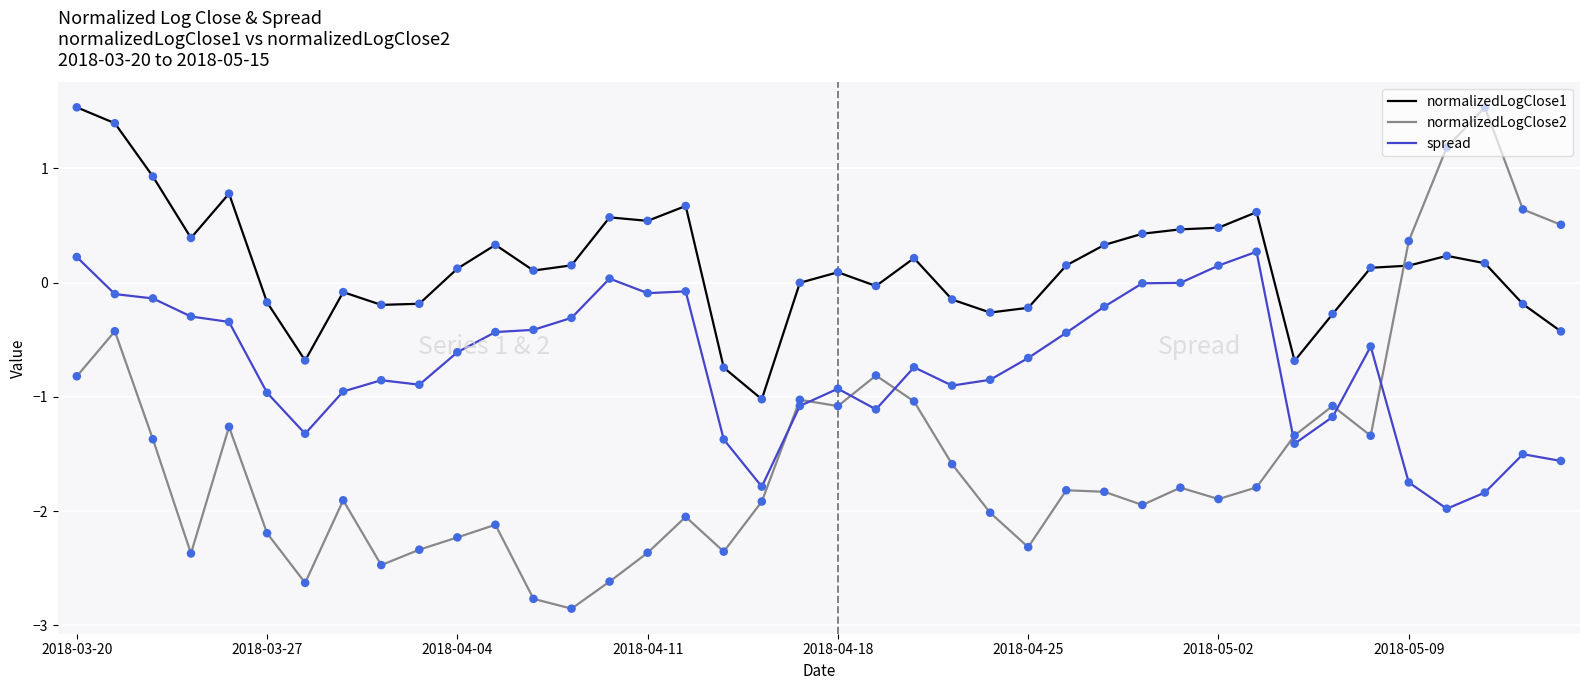

Which series has the largest range (max minus min)?

normalizedLogClose2